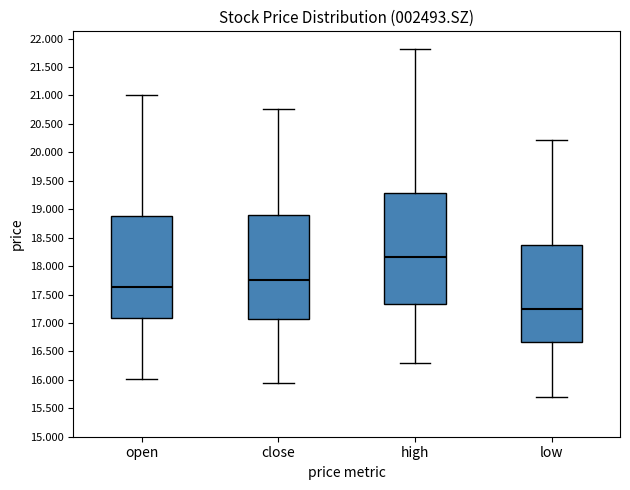

Comparing the boxes themselves (not the whiskers), which one is the tallest?

high